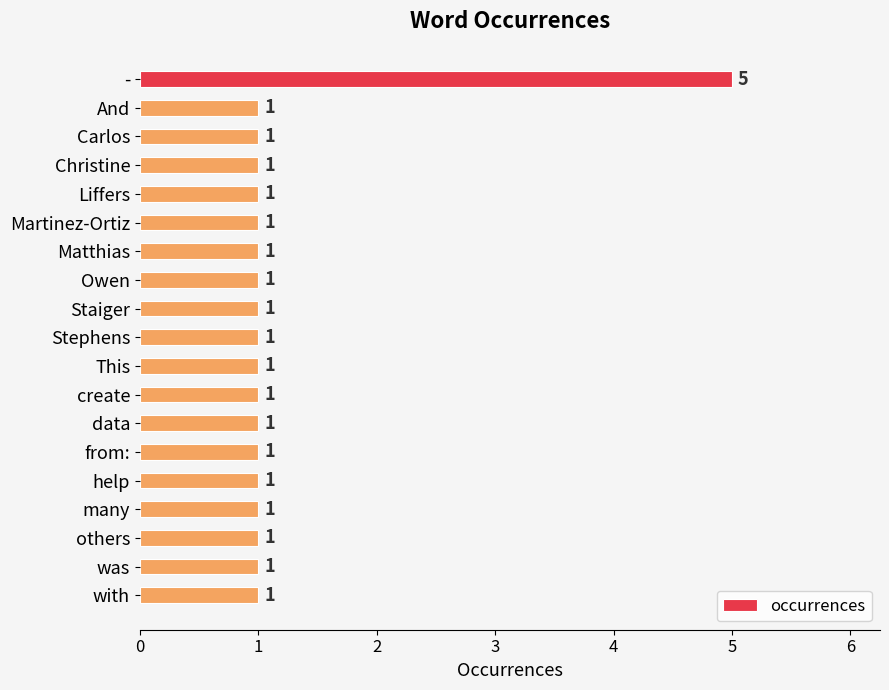

What is the sum of all values?

23